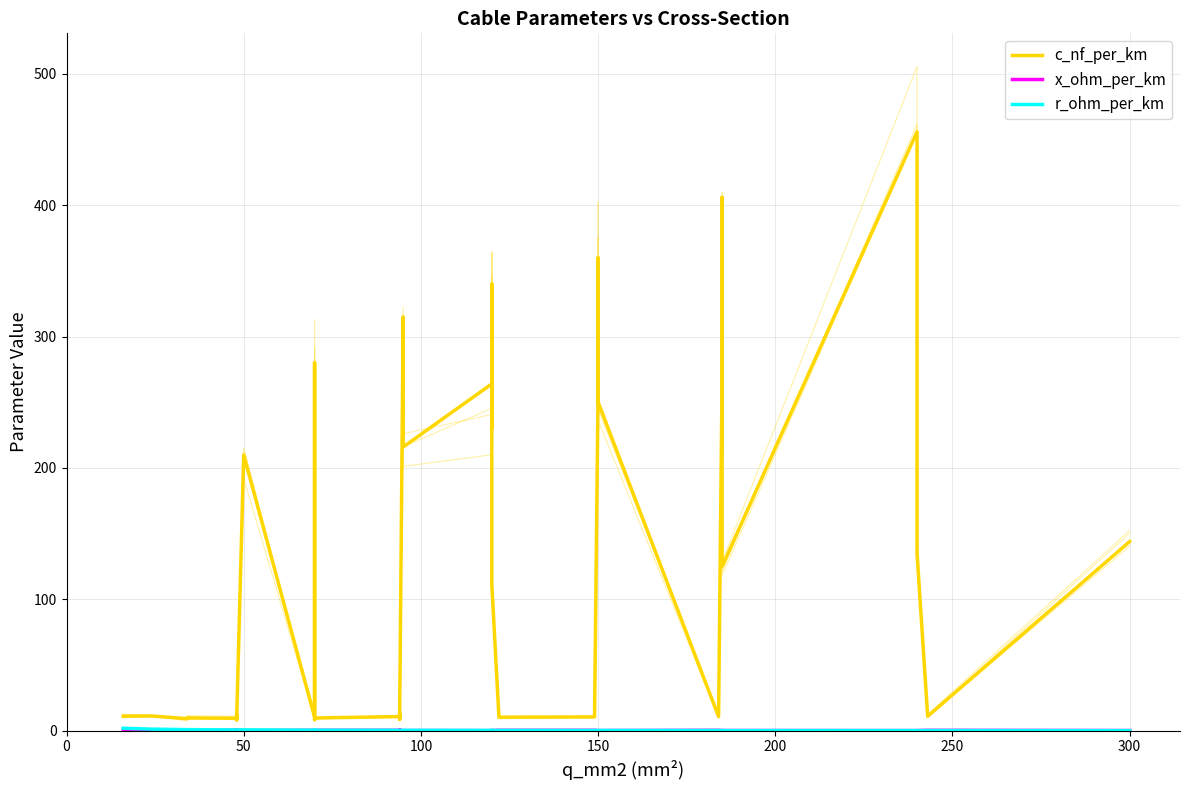

At how many categories does at least one series exceed 446?

1